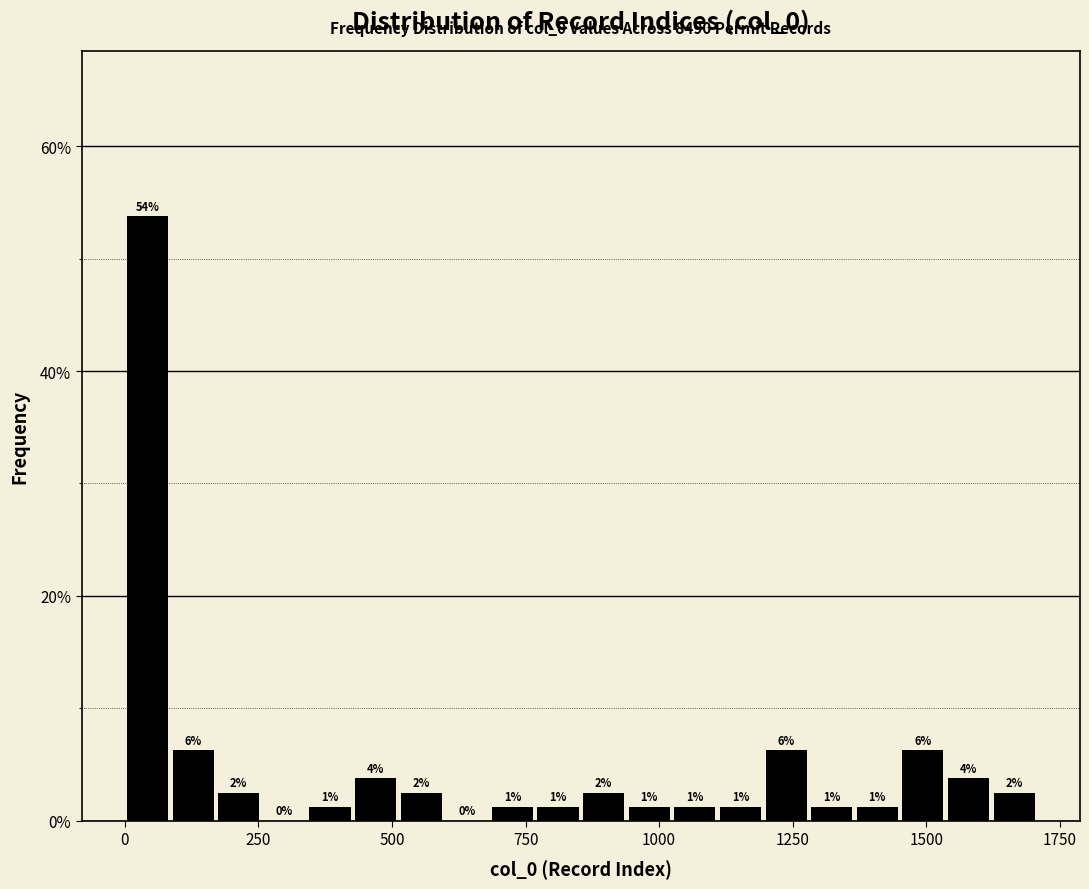

Around what value on the x-axis is the tallest bar? Give the approximate position of its centre, as read against the axis.

50